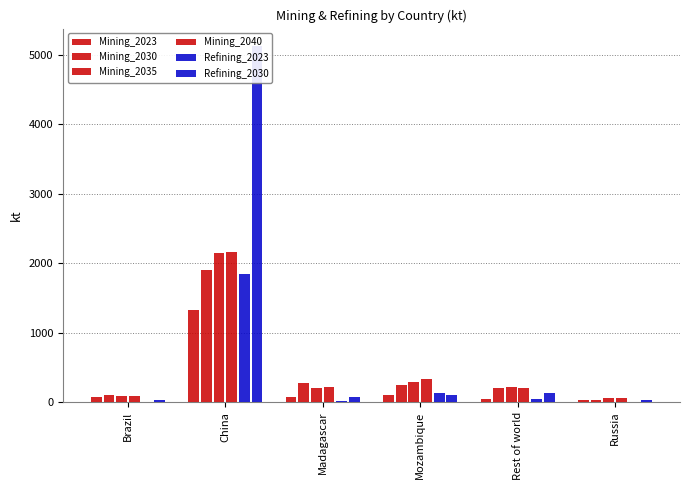

The Refining_2030 series shows 96.6 at Mozambique. True or false?

True